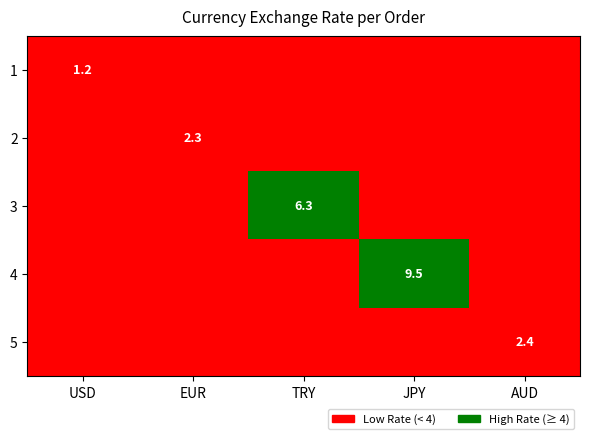

Is the value of 4 at JPY greater than the value of 1 at USD?

Yes